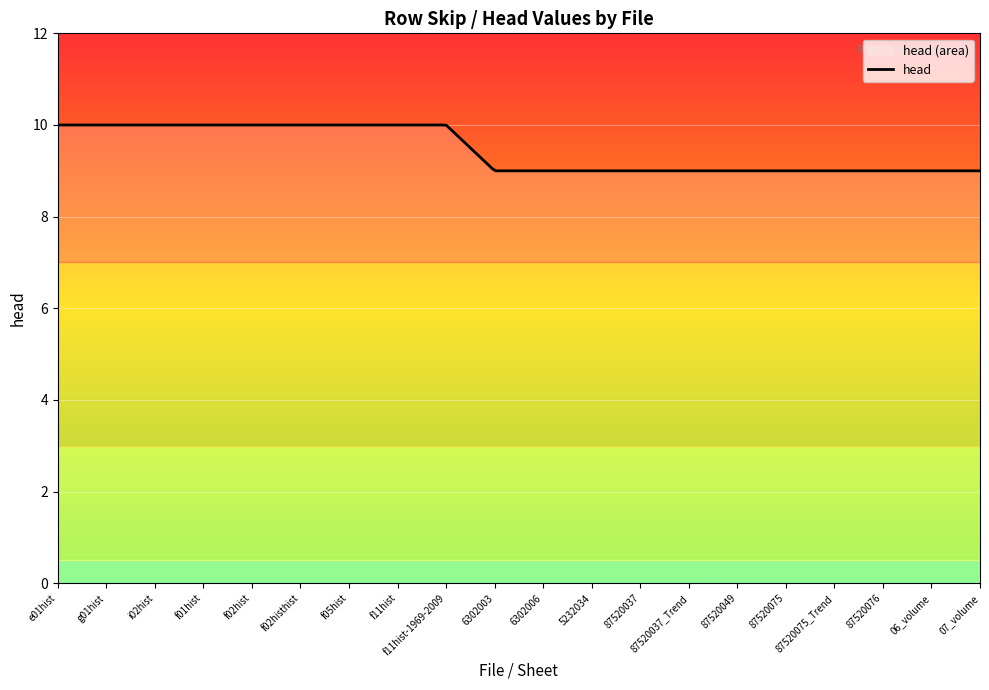

Reading right to left, extract all data points from this chart.

07_volume=9	06_volume=9	87520076=9	87520075_Trend=9	87520075=9	87520049=9	87520037_Trend=9	87520037=9	5232034=9	6302006=9	6302003=9	f11hist-1969-2009=10	f11hist=10	f05hist=10	f02histhist=10	f02hist=10	f01hist=10	i02hist=10	g01hist=10	e01hist=10